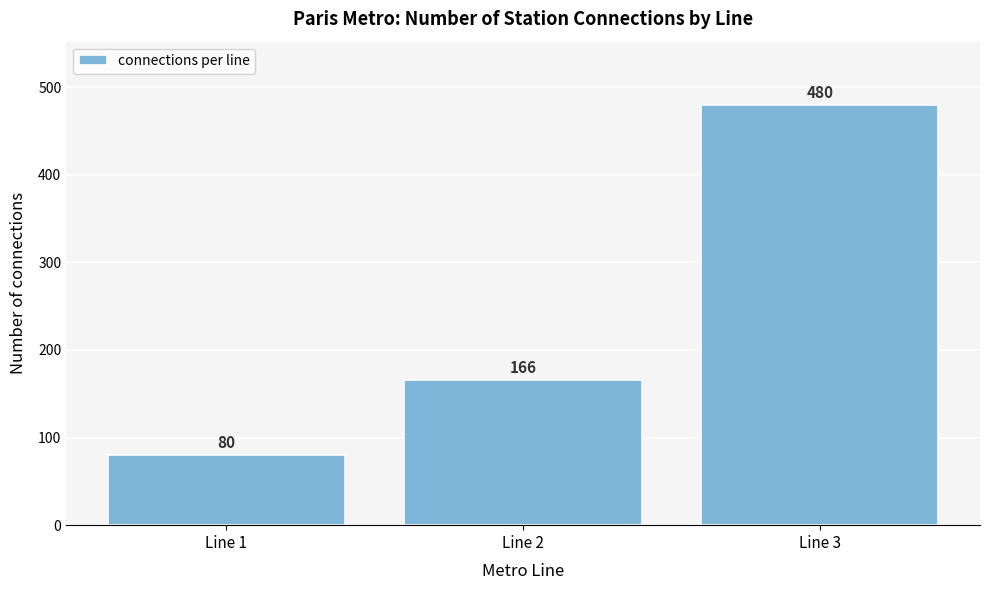

Reading left to right, extract all data points from this chart.

80	166	480